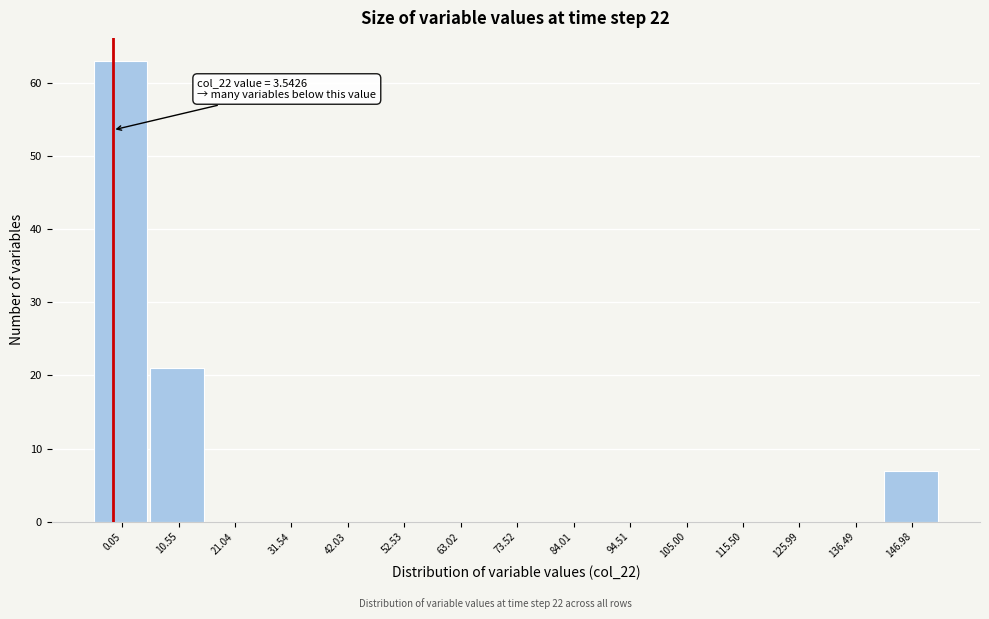

Reading right to left, what are all the values shown in this chart?

146.98=7	136.49=0	125.99=0	115.50=0	105.00=0	94.51=0	84.01=0	73.52=0	63.02=0	52.53=0	42.03=0	31.54=0	21.04=0	10.55=21	0.05=63